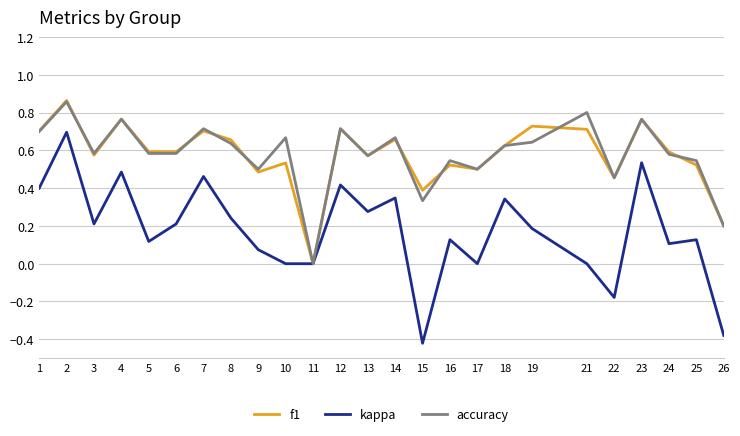

Which series has the widest spread of values?

kappa